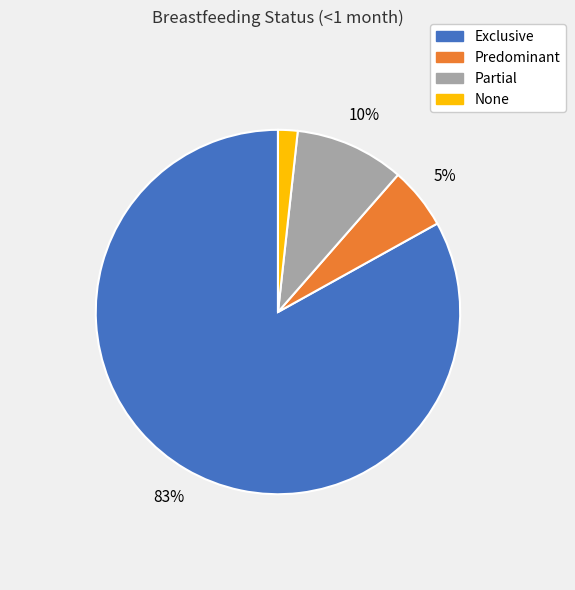

How many slices are in this pie chart?

4